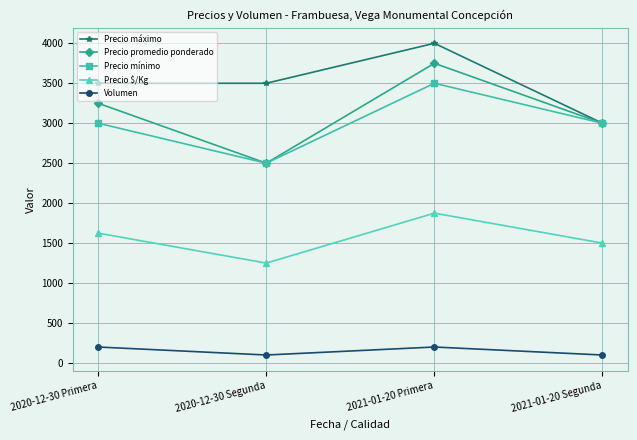

Is the value of Precio mínimo at 2020-12-30 Segunda greater than the value of Volumen at 2021-01-20 Primera?

Yes